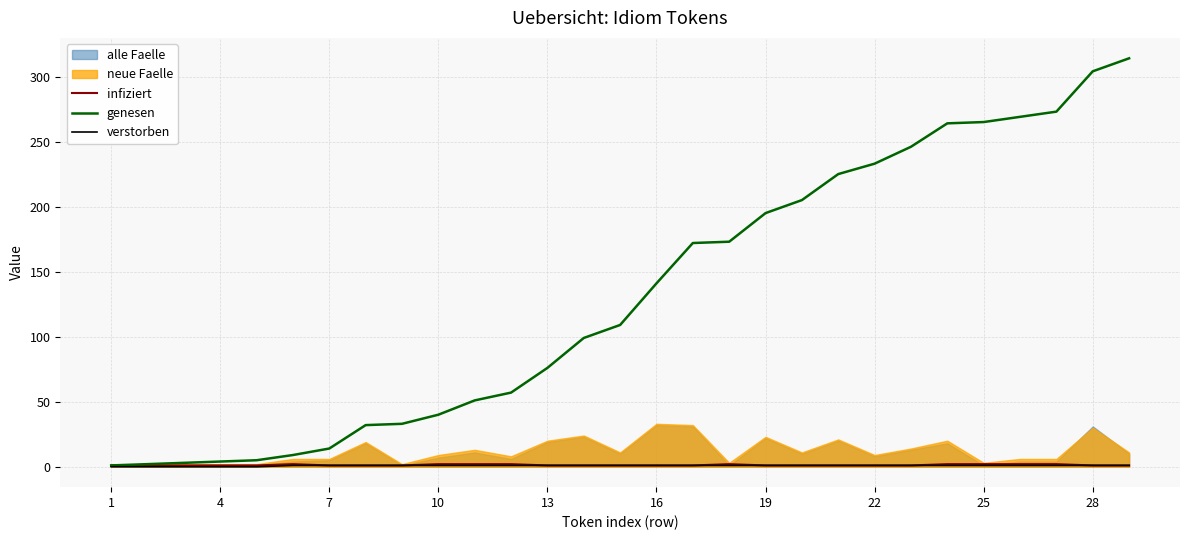

Is it true that verstorben equals 1 at 16?

True